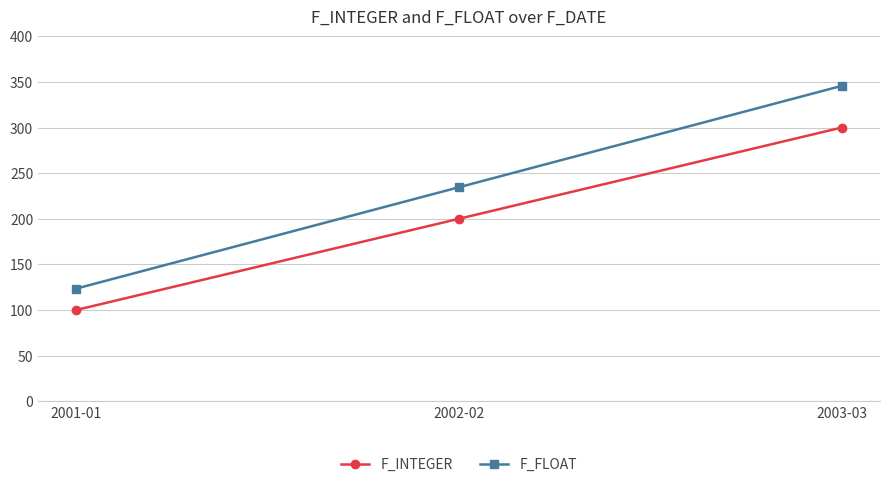

The value of F_INTEGER at 2001-01 is 42.8. True or false?

False